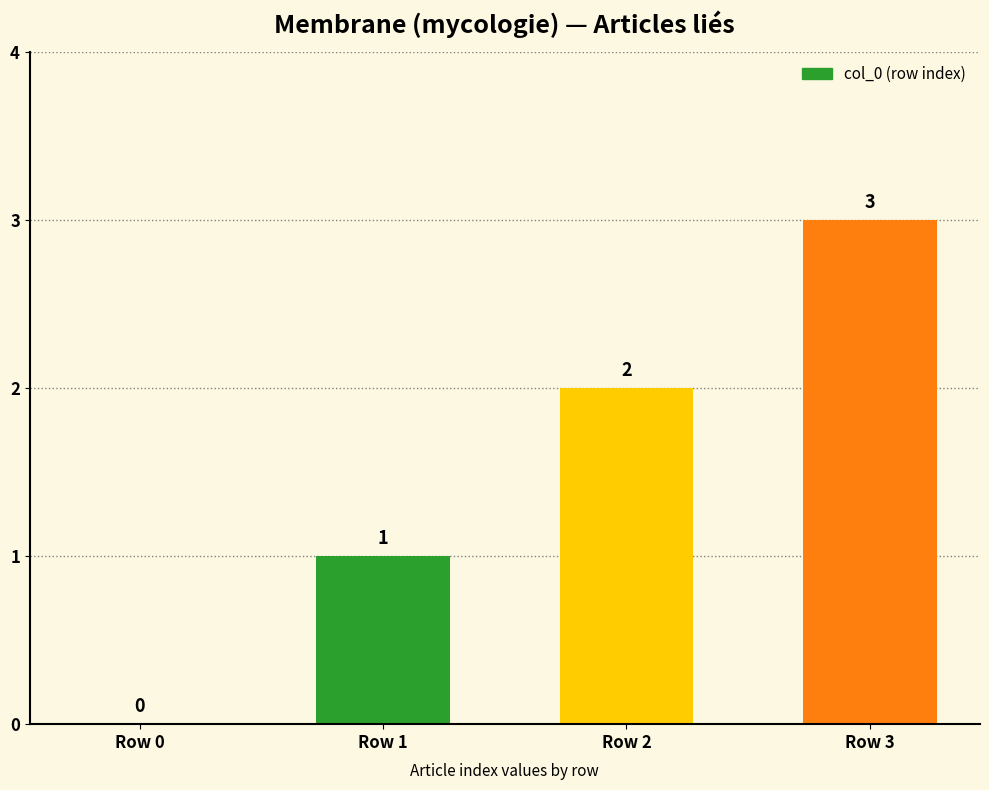

What is the sum of the values at Row 0 and Row 3?

3